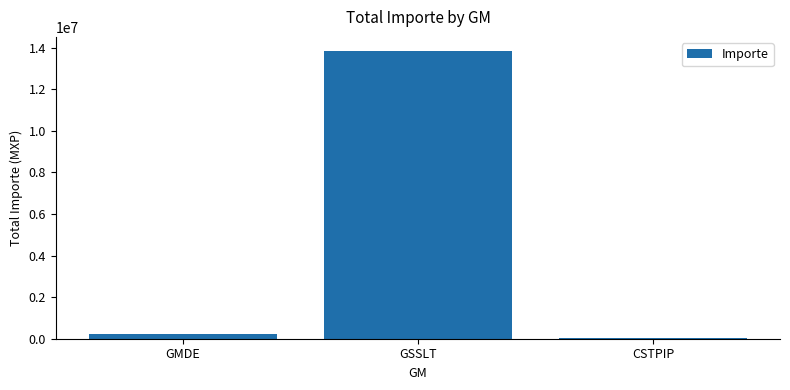

Are the bars grouped side by side (vs. stacked)?

No